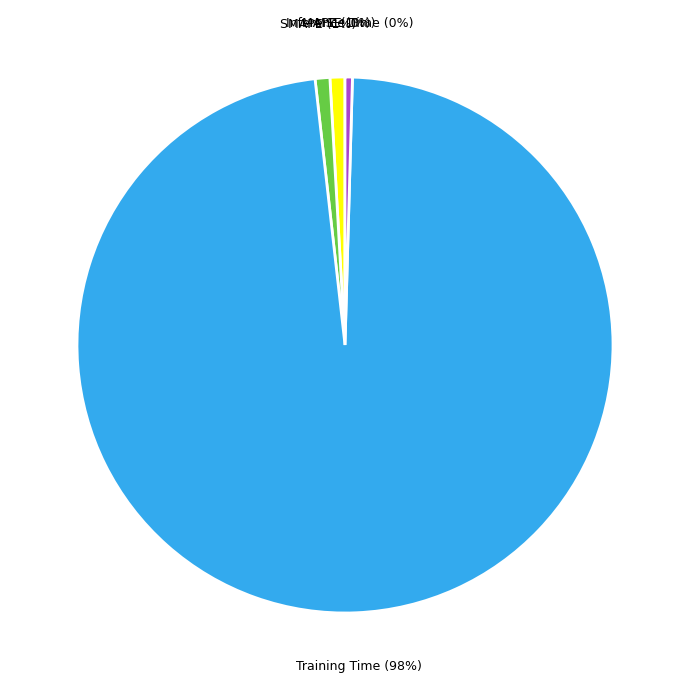

Which slice is the largest?

Training Time